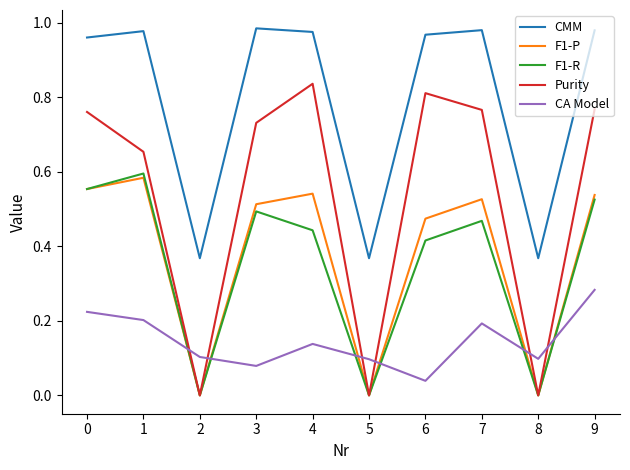

Between 6 and 7, which series saw the biggest shift?

CA Model